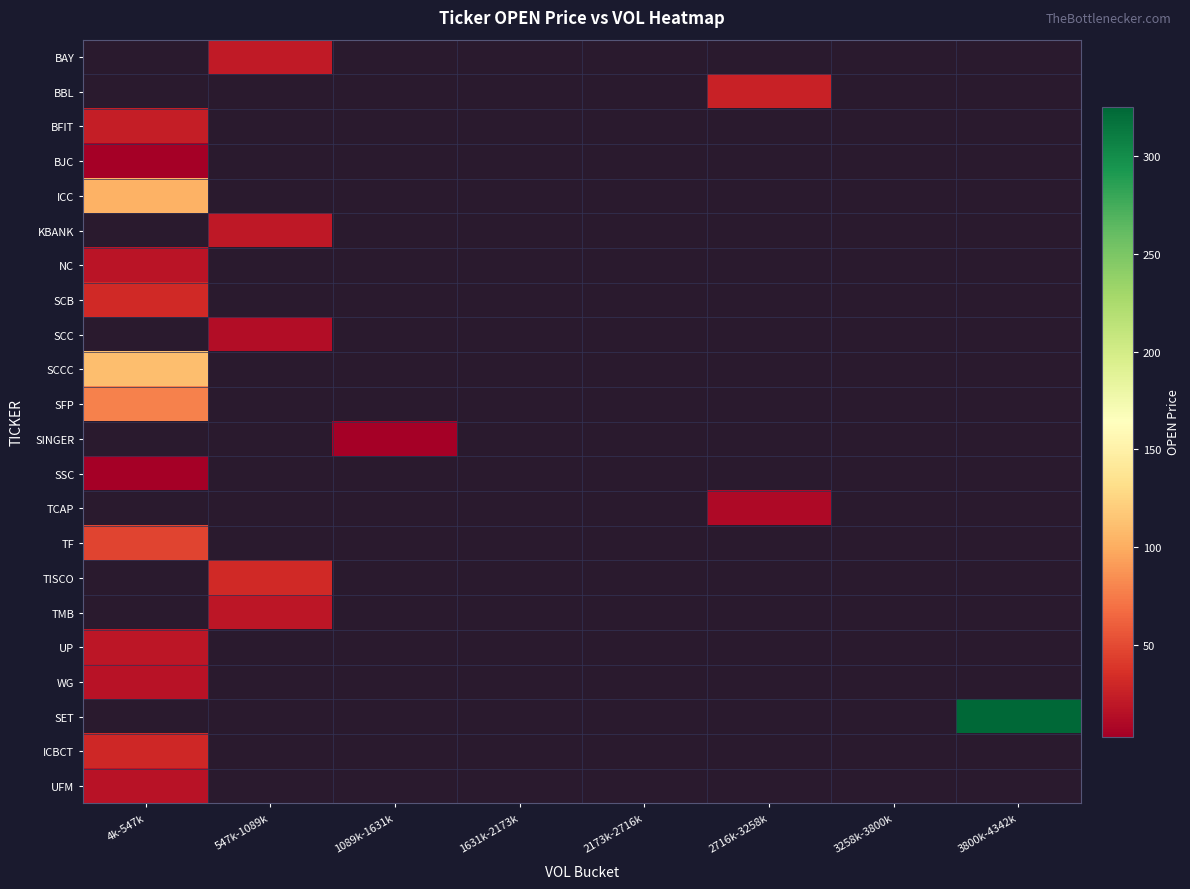

Rank the categories by ICC value from highest to lowest.

4k-547k, 547k-1089k, 1089k-1631k, 1631k-2173k, 2173k-2716k, 2716k-3258k, 3258k-3800k, 3800k-4342k